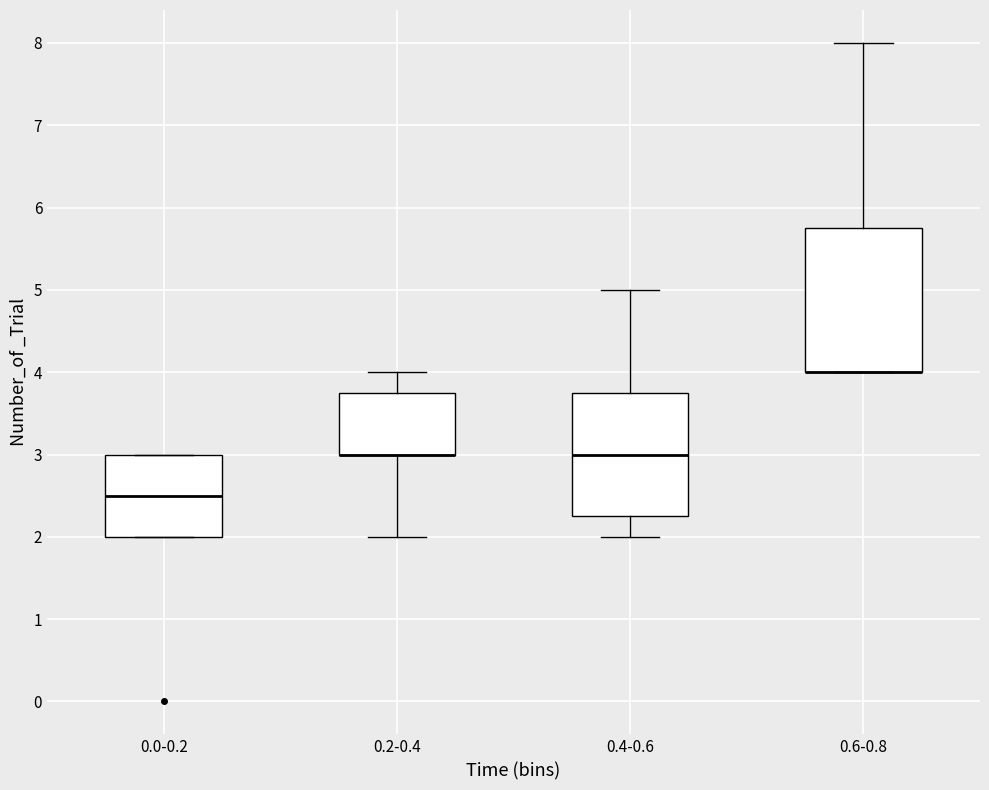

Reading left to right, transcribe this box plot: for each box, give where its median line is, the range the box spans, and where its two whiskers end, as read against the y-axis. The values are not printed on the chart, so give them approximately, as read against the axis.

0.0-0.2: median 2.5, box 2.0 to 3.0, whiskers 2.0 to 3.0
0.2-0.4: median 3.0 (drawn on the box's lower edge), box 3.0 to 3.8, whiskers 2.0 to 4.0
0.4-0.6: median 3.0, box 2.3 to 3.8, whiskers 2.0 to 5.0
0.6-0.8: median 4.0 (drawn on the box's lower edge), box 4.0 to 5.8, whiskers 4.0 to 8.0